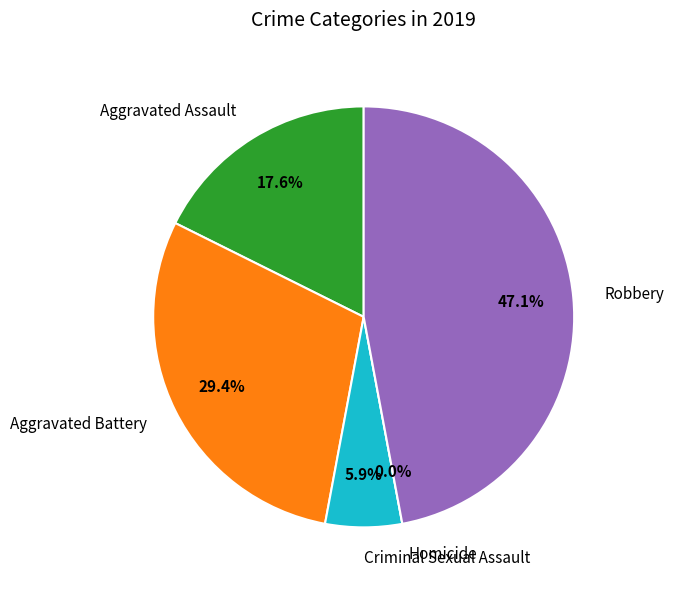

To the nearest percent, what is the difference between the largest and smallest slice percentages?

47%